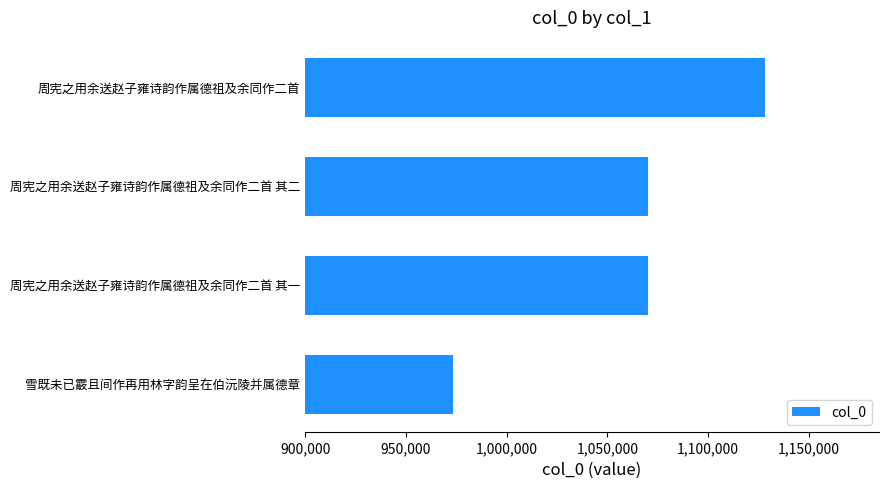

Between 雪既未已霰且间作再用林字韵呈在伯沅陵并属德章 and 周宪之用余送赵子雍诗韵作属德祖及余同作二首 其一, which is larger?

周宪之用余送赵子雍诗韵作属德祖及余同作二首 其一